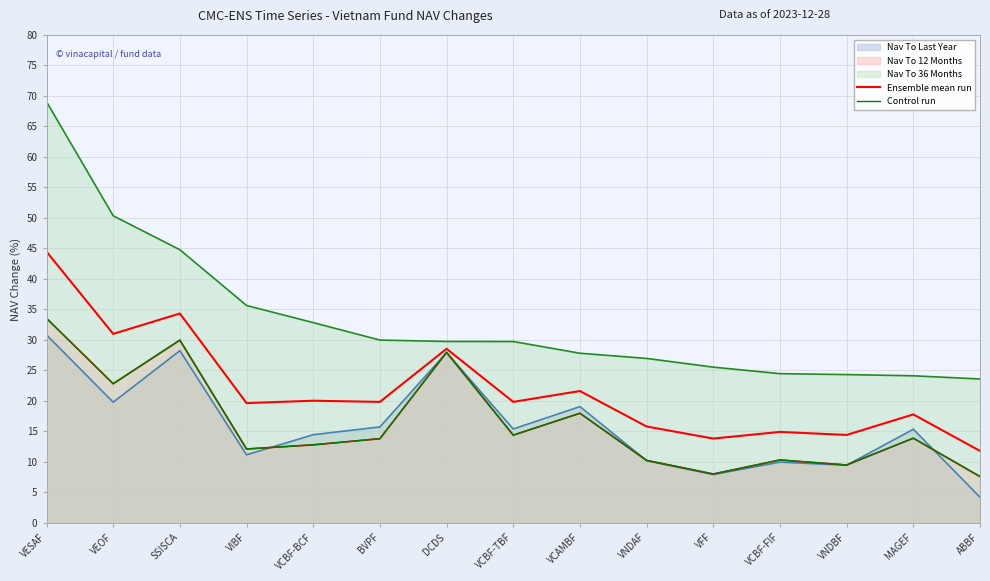

How many interior local peaks does the Control run series have?

5